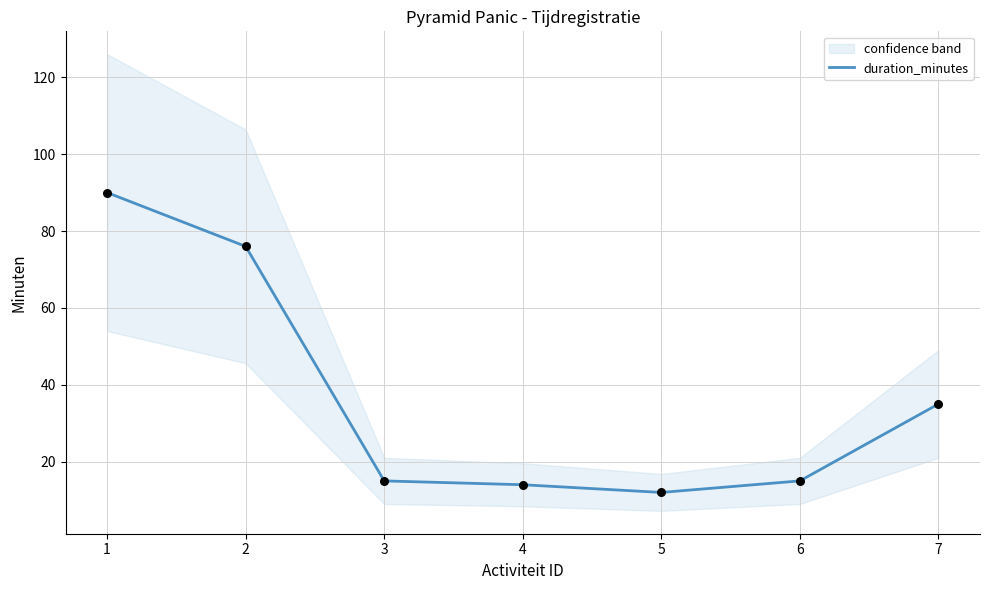

Approximately how many times larger is the value at 1 compared to 2?

1.2